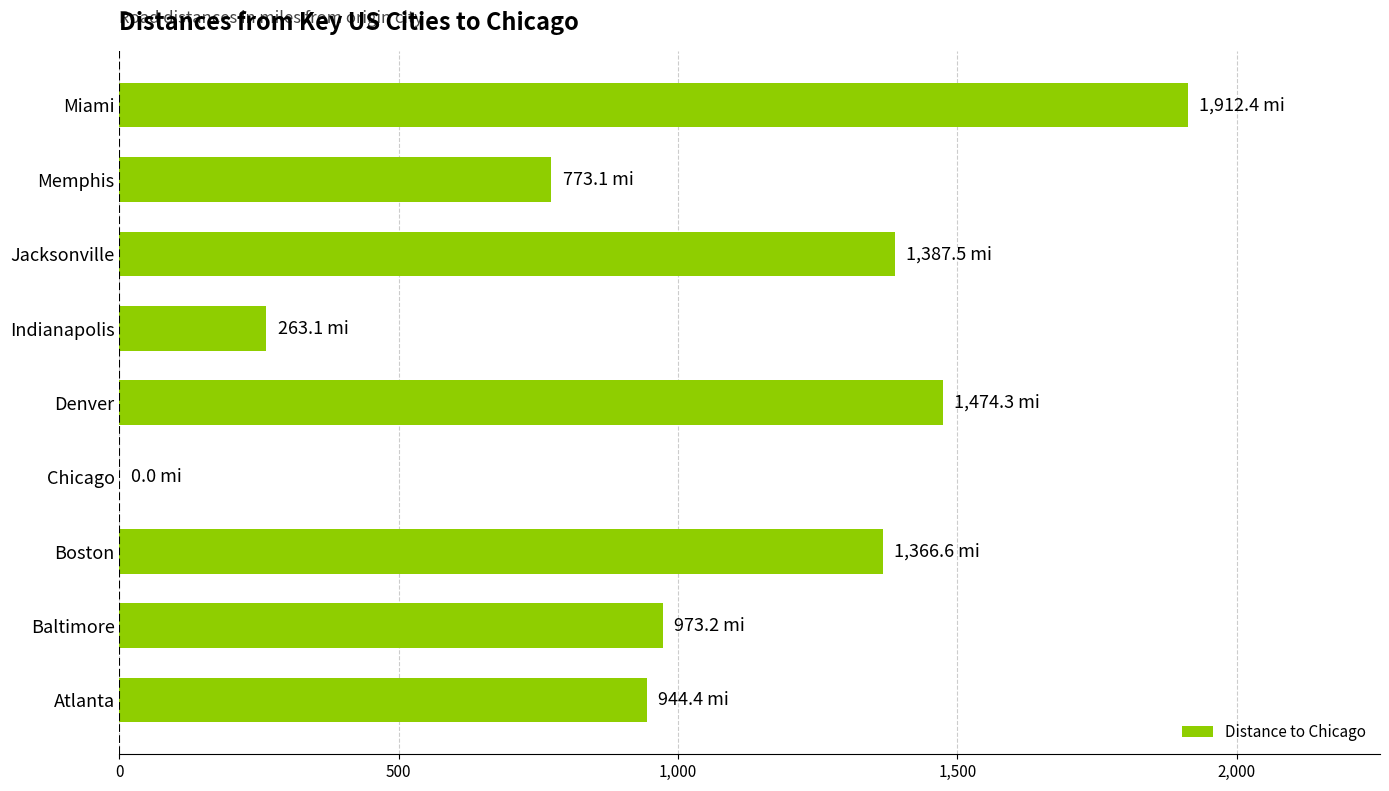

What is the ratio of the value at Boston to the value at Jacksonville?

1.0